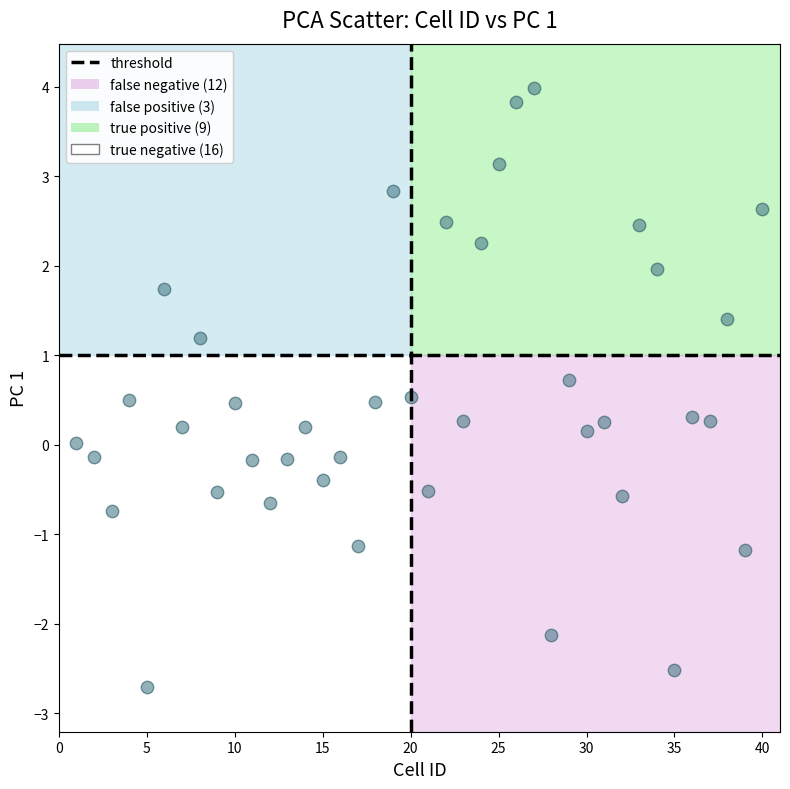

What is the range of Y values (max minus min)?

6.7